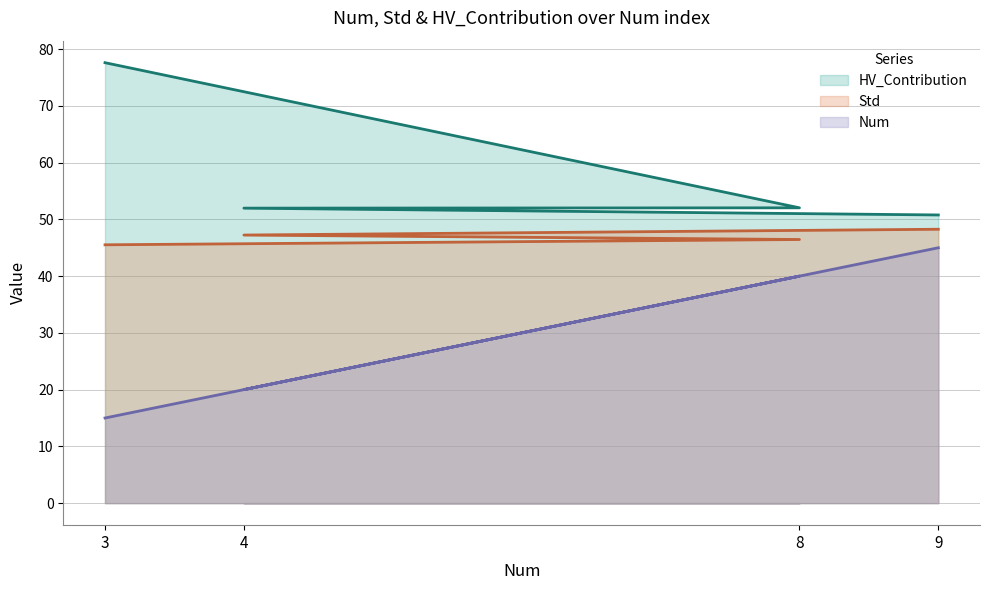

At 9, list the series in order from smallest to largest.

Num, Std, HV_Contribution